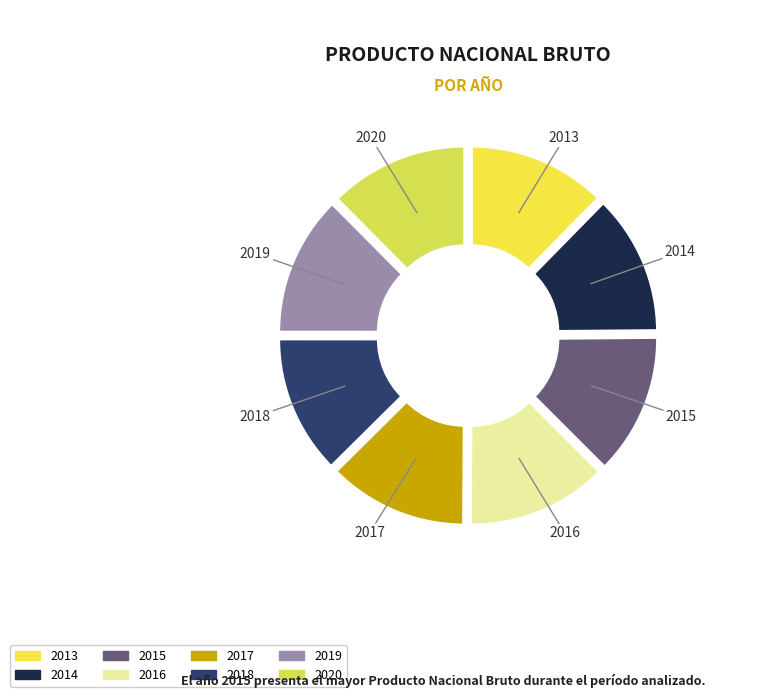

Is 2019 the majority of the pie?

No